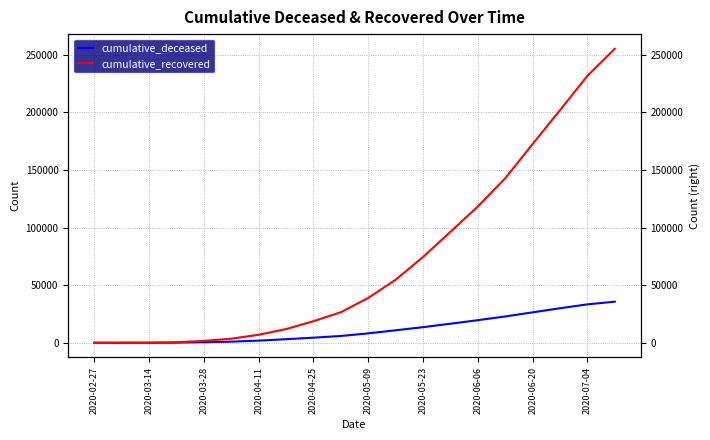

True or false: cumulative_deceased and cumulative_recovered cross at least once.

False